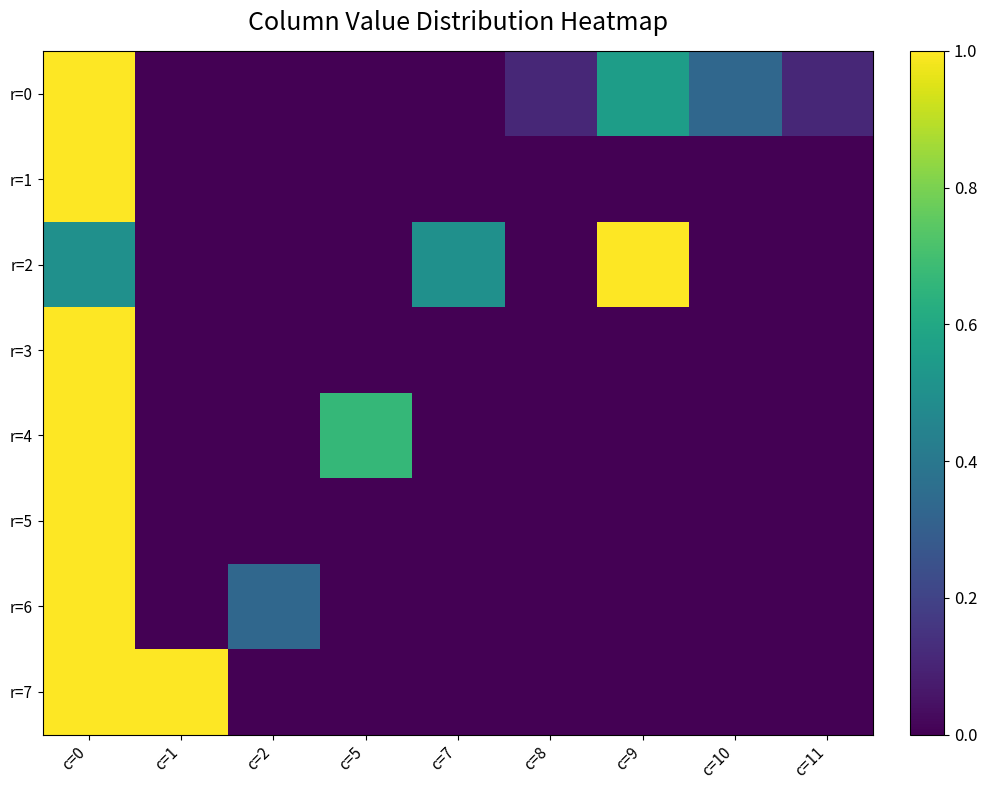

What is the total value across all series at c=10?

0.3